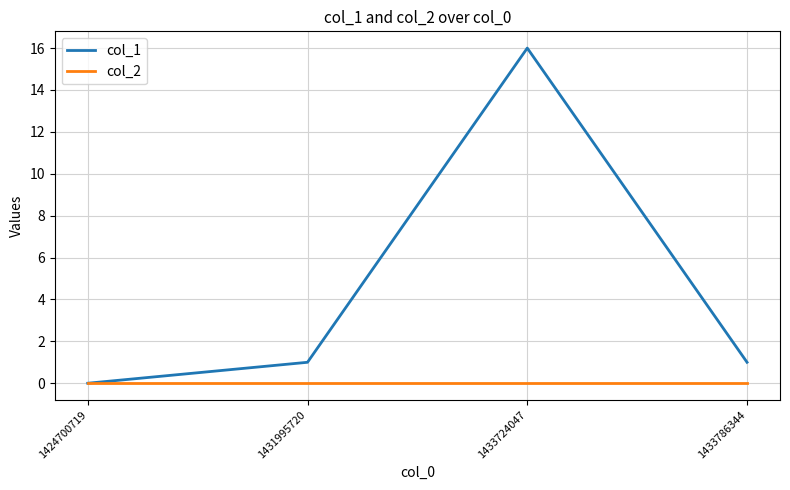

List the series in order of their overall mean, highest first.

col_1, col_2